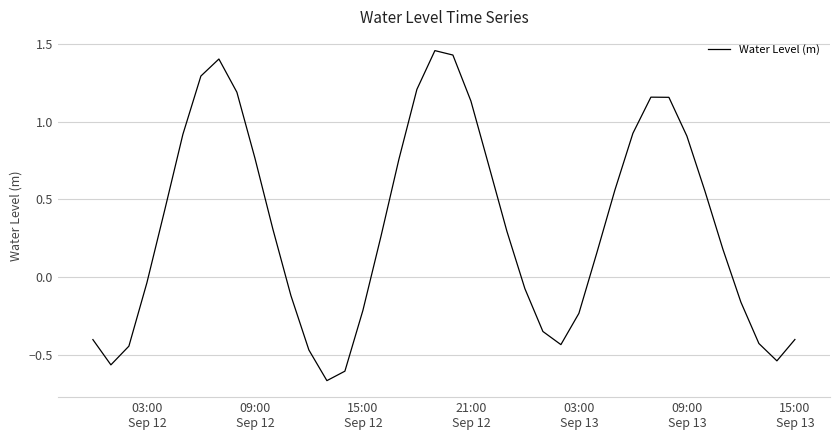

What is the difference between the maximum and minimum values?

2.1